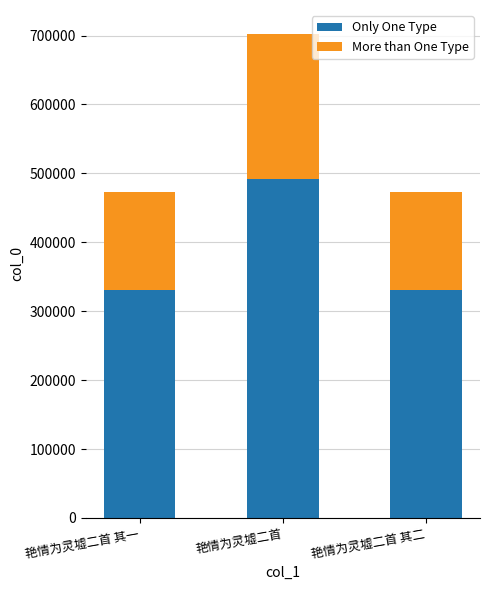

At which label is Only One Type closest to 411321?

艳情为灵墟二首 其二